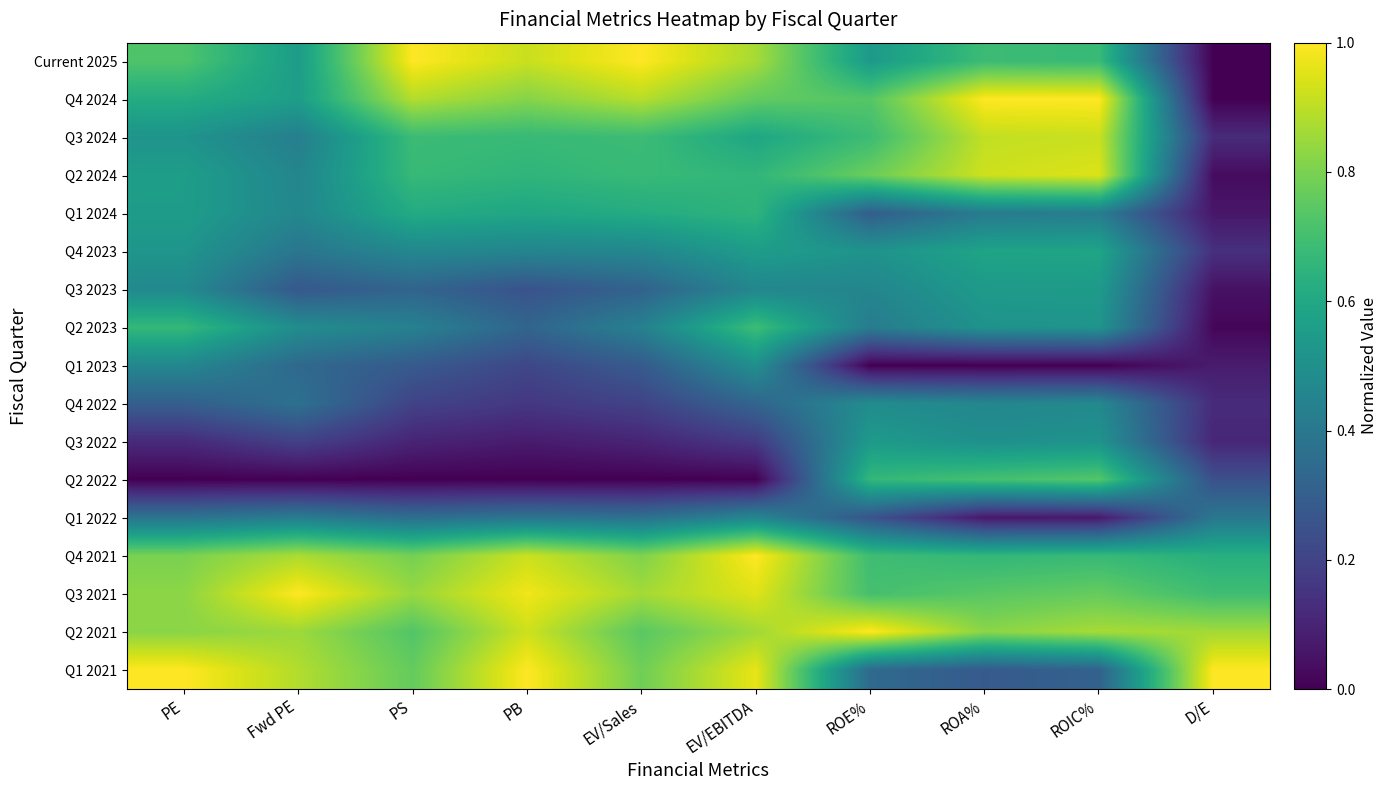

What is the spread (max minus min) of values at PB?

1.0